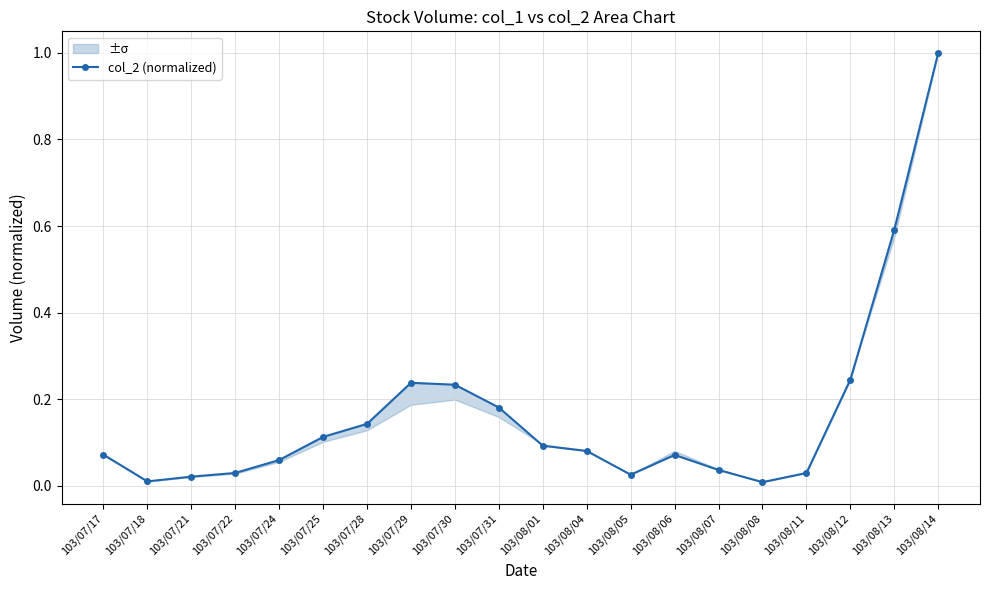

What is the approximate value at 103/08/14?

1.0